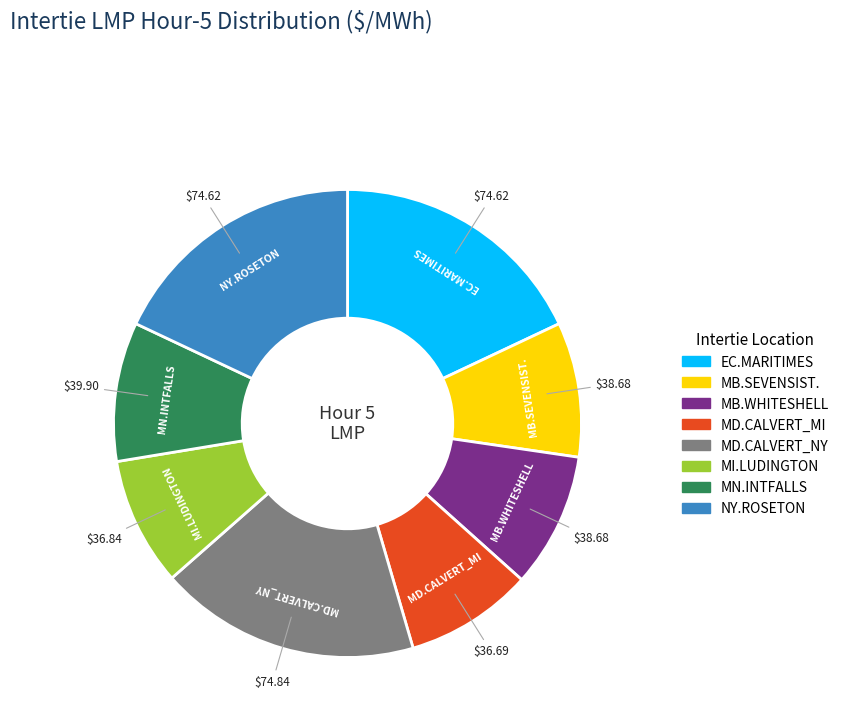

Combined, do NY.ROSETON and EC.MARITIMES account for over 50%?

No